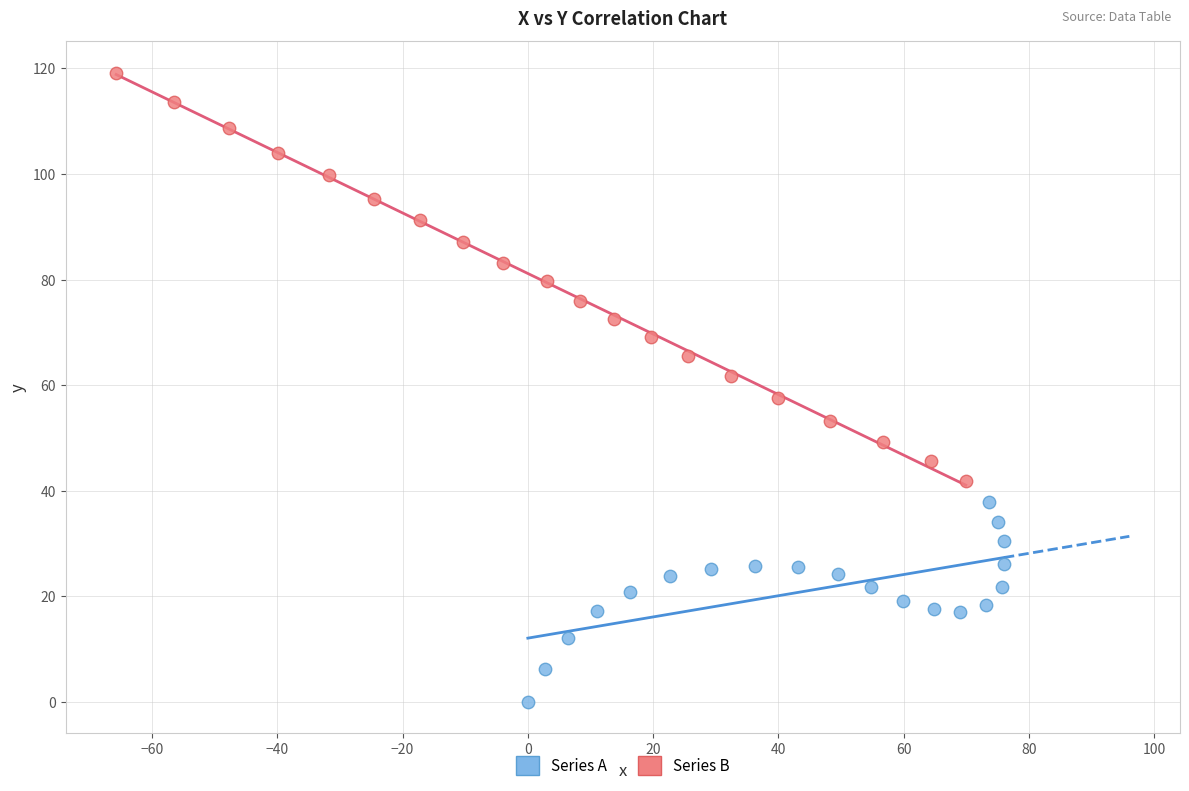

What are all the series names shown in the legend?

Series A, Series B